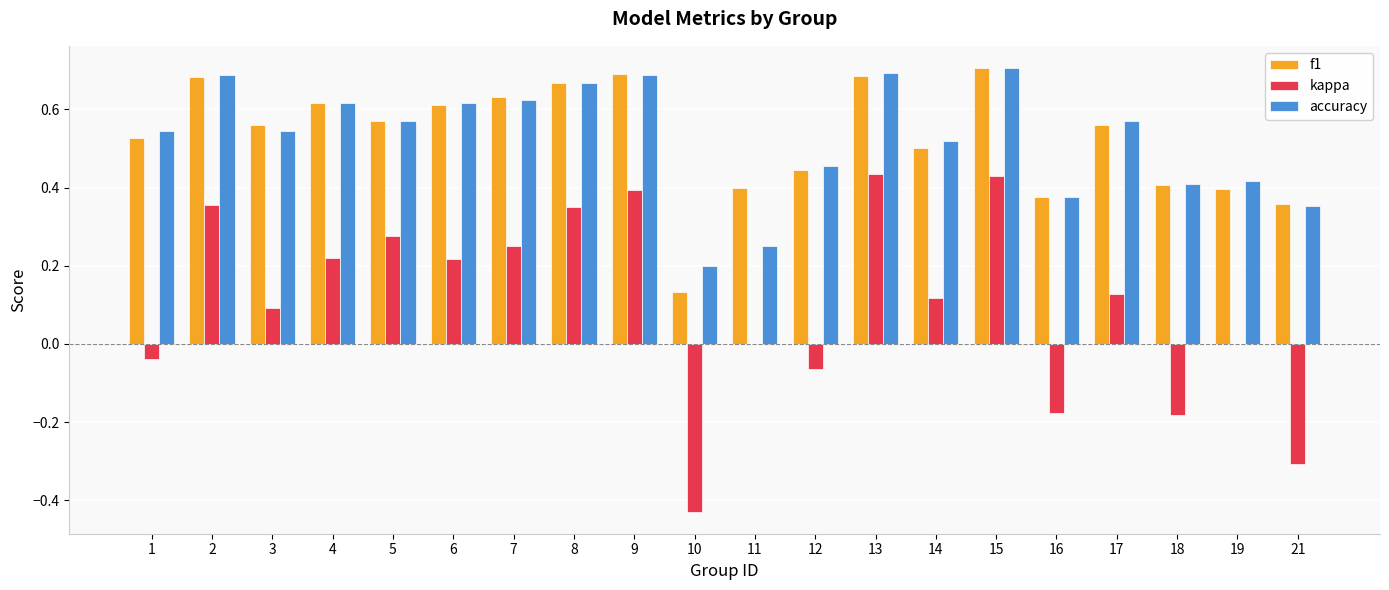

What is the total value across all series at 7?

1.5